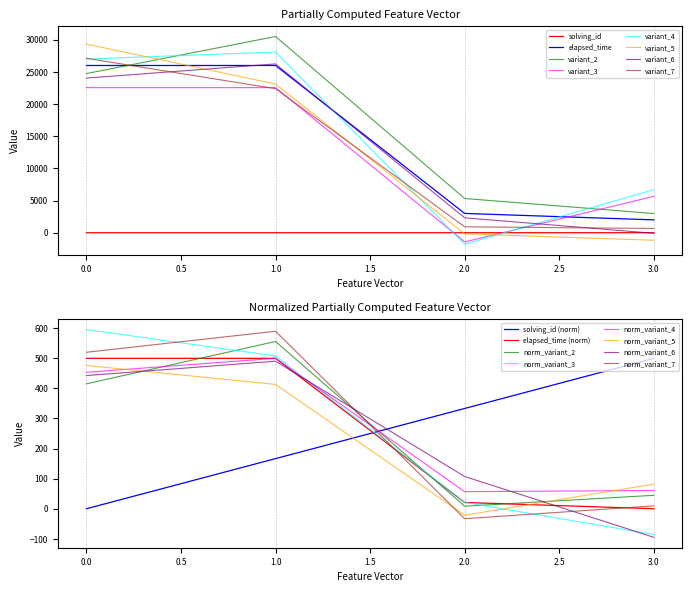

What is the difference between the maximum and minimum values in the elapsed_time series?

24000.0